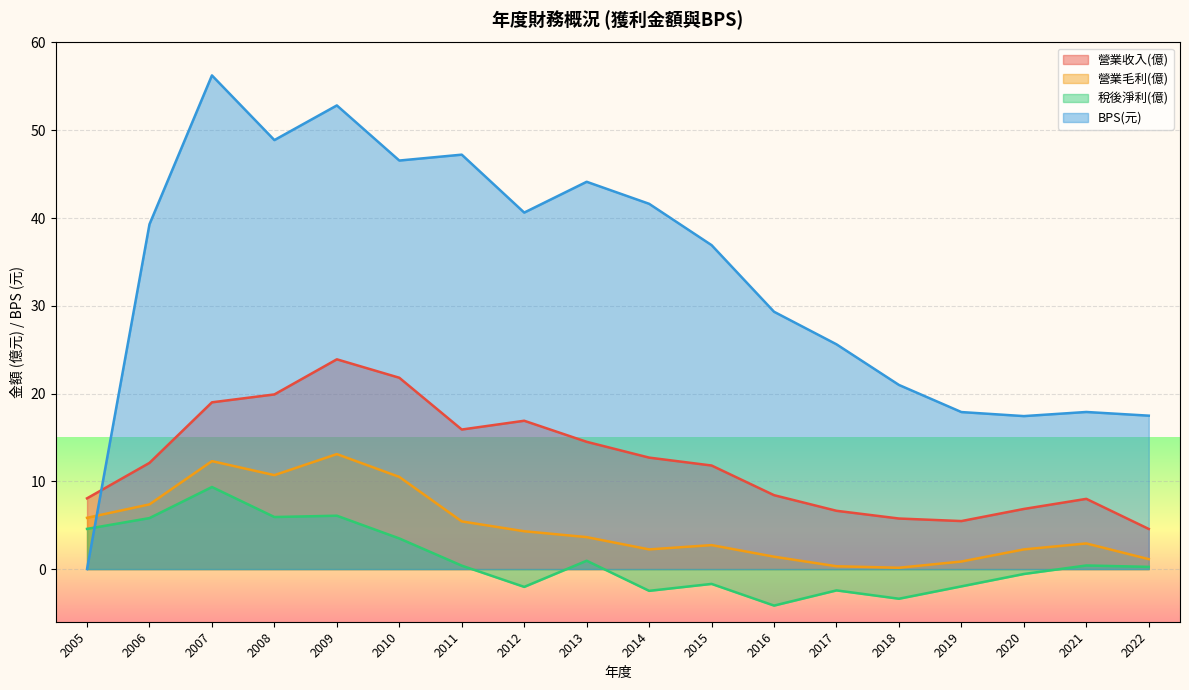

What is the maximum value shown in the chart?

56.2